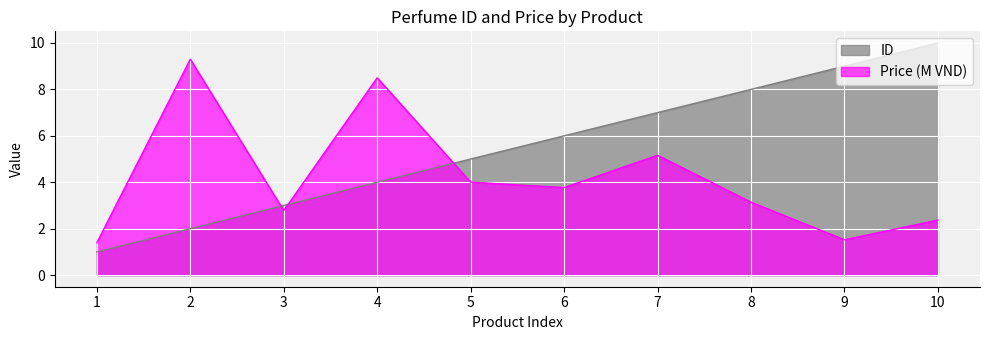

How many data points in ID are above 6?

4